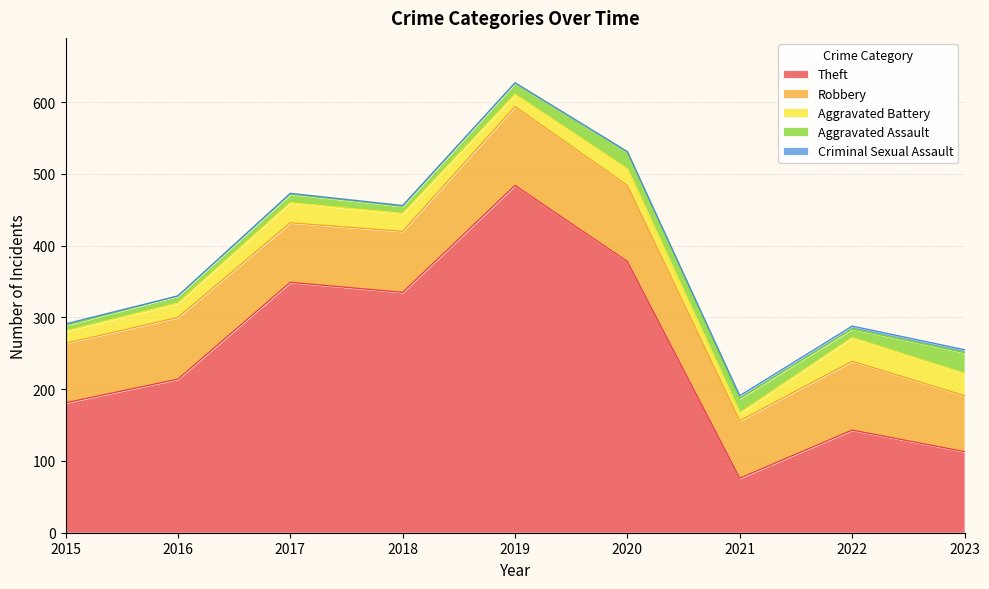

How many interior local peaks does the Aggravated Assault series have?

2